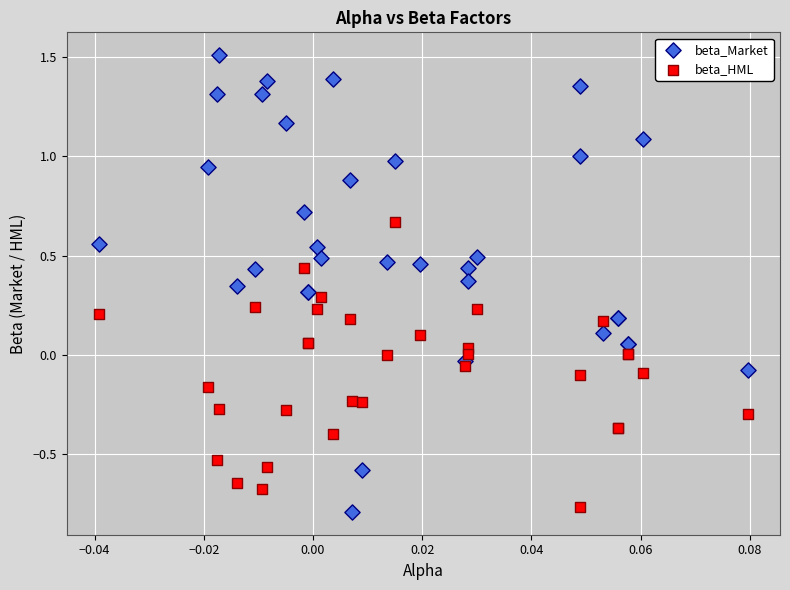

Which series contains the highest Y value?

beta_Market